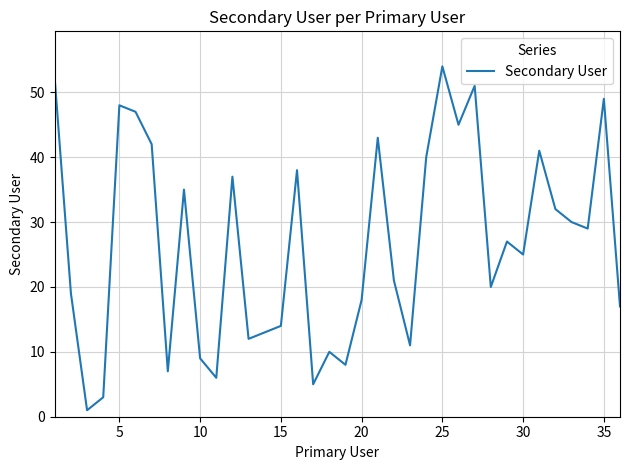

What is the difference between the maximum and minimum values?

53